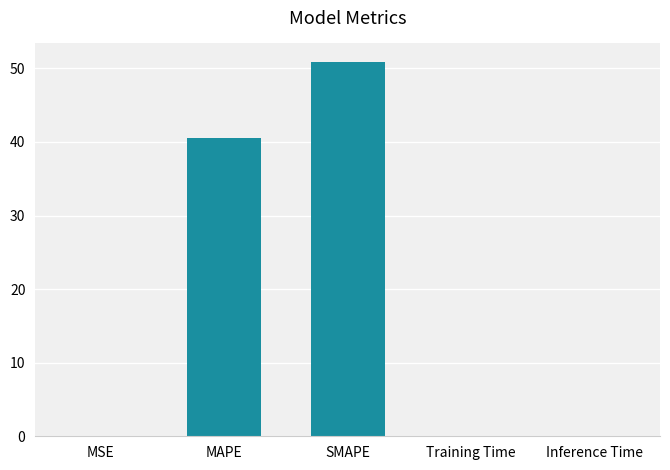

The value at Inference Time is 0.0. True or false?

True